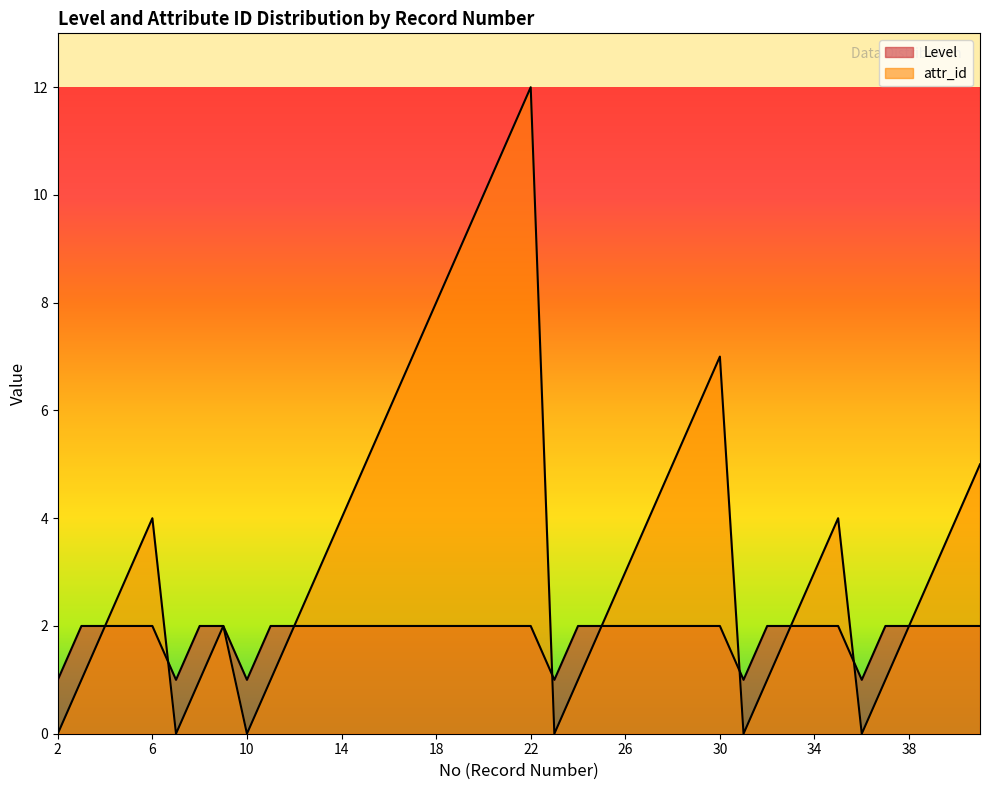

What is the sum of the attr_id values at 39 and 6?

7